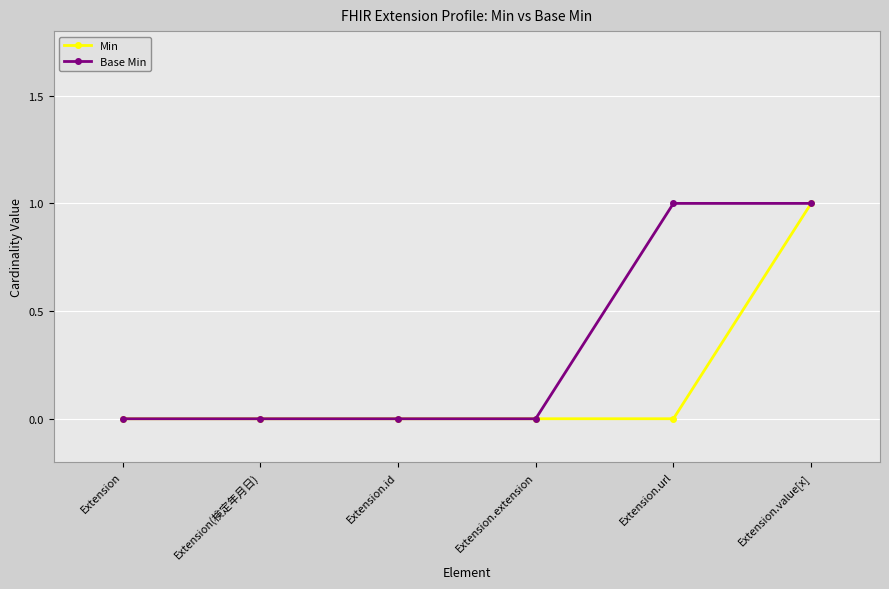

True or false: Base Min has more than 2 interior local peaks.

False